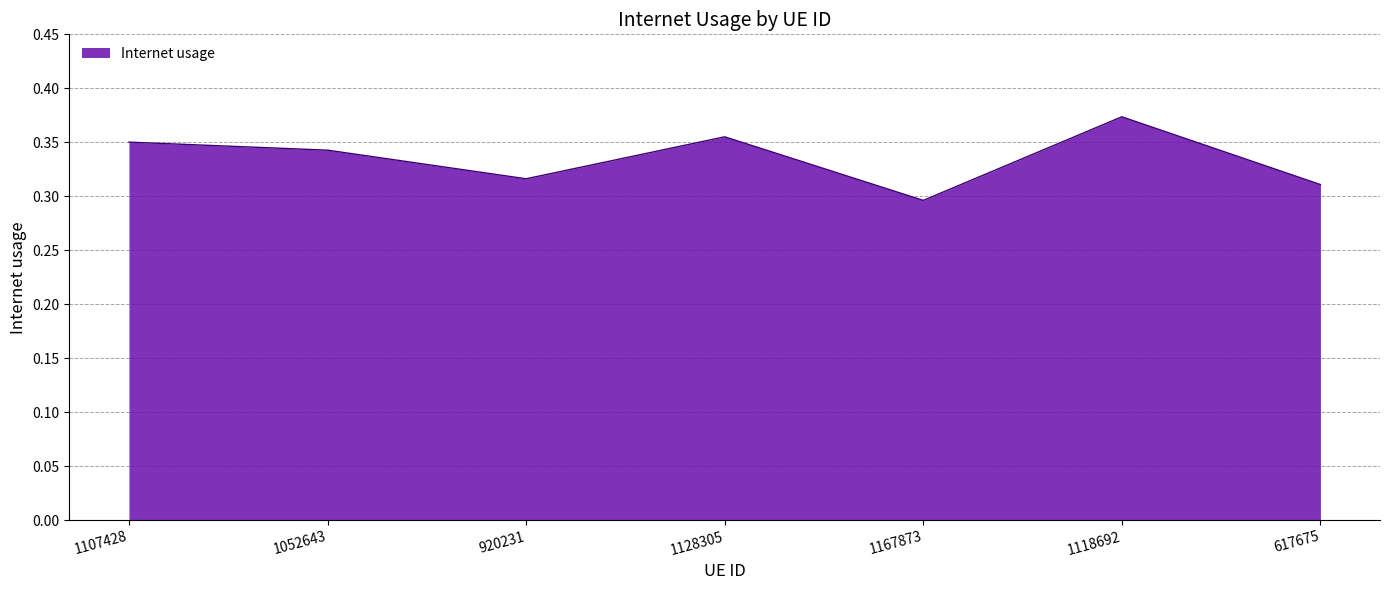

Is it true that the value at 1052643 is 0.3?

True